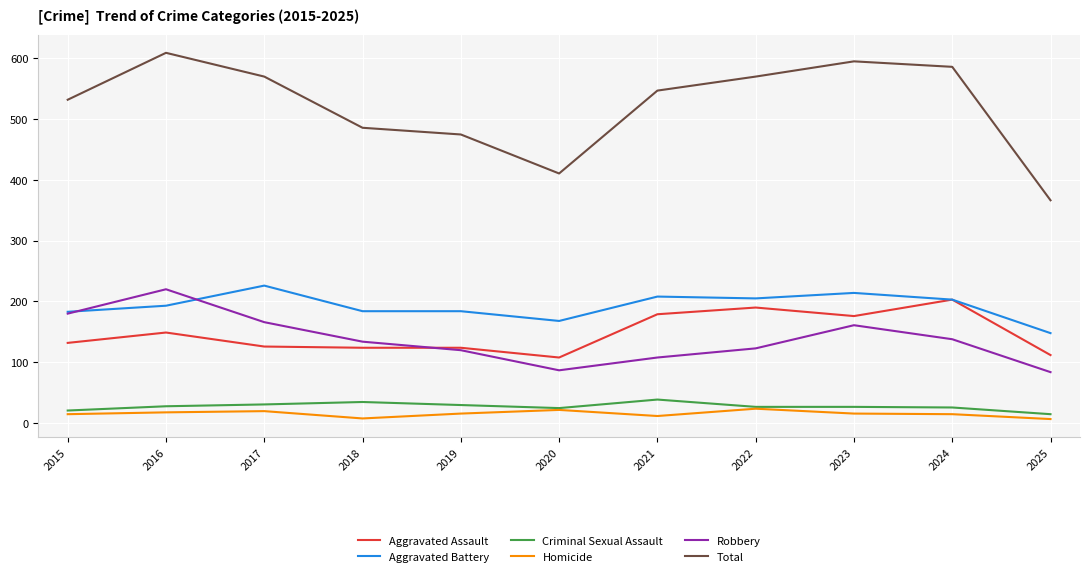

The value of Aggravated Assault at 2025 is 112. True or false?

True